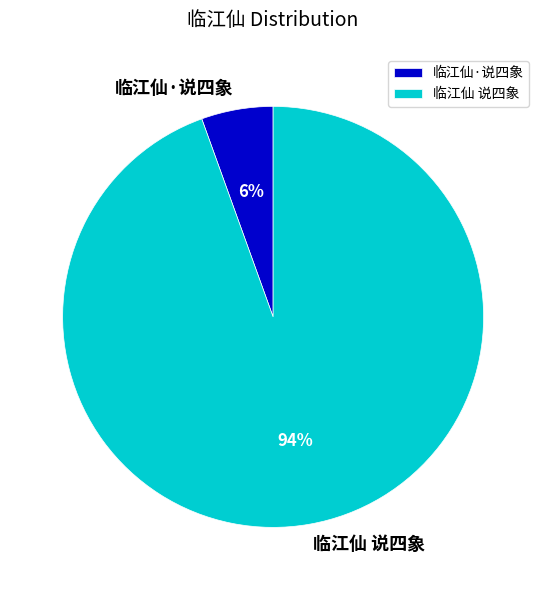

To the nearest percent, what is the combined percentage of 临江仙·说四象 and 临江仙 说四象?

100%